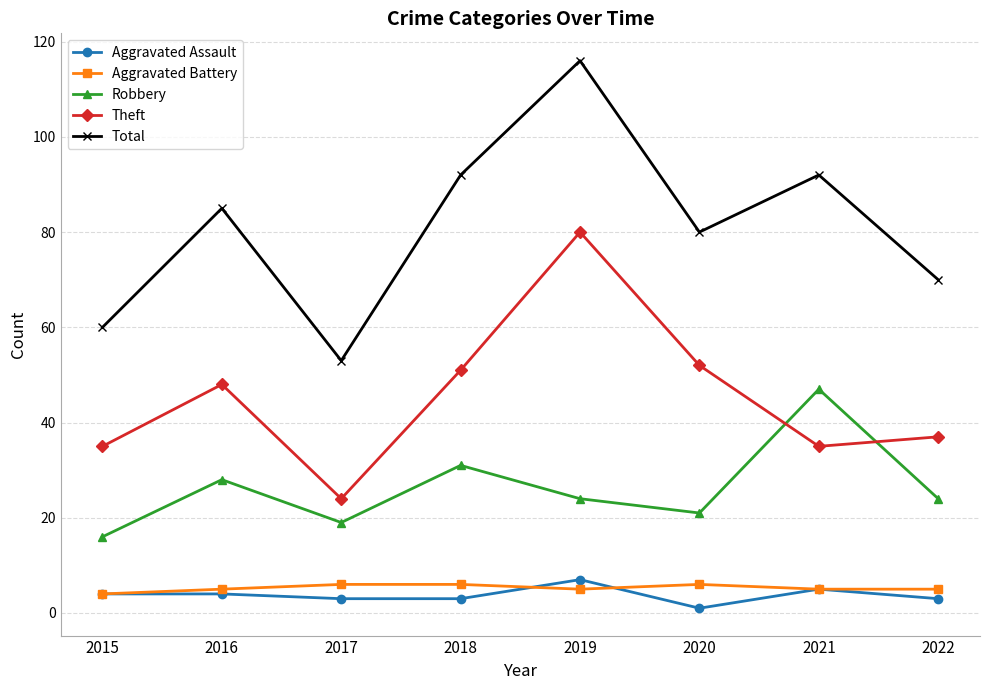

How many interior local peaks does the Theft series have?

2